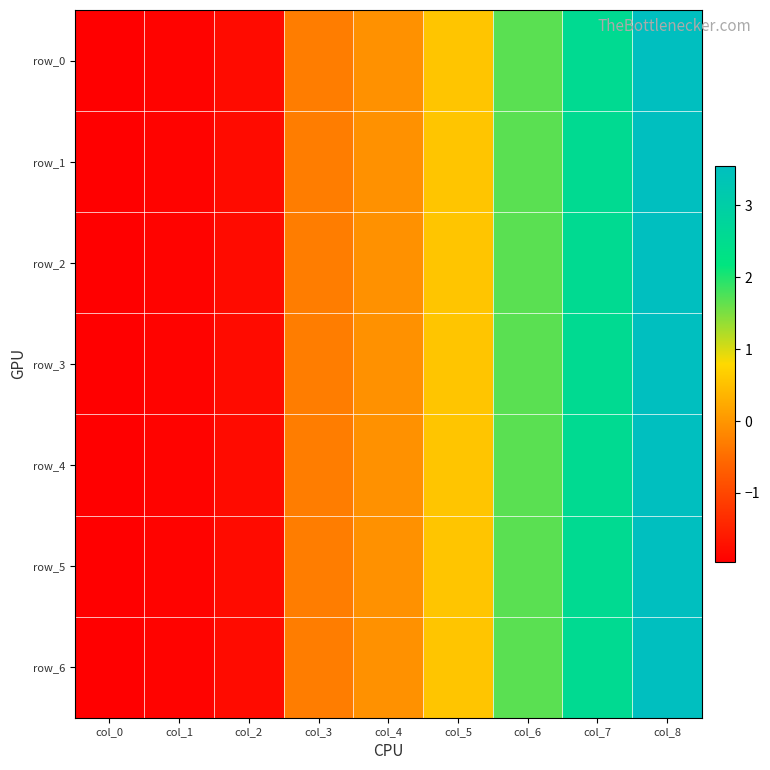

What is the approximate value of row_0 at col_0?

-2.0